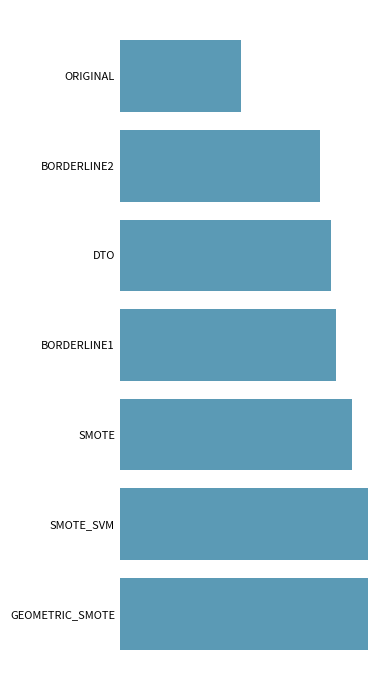

Are the bars horizontal?

Yes